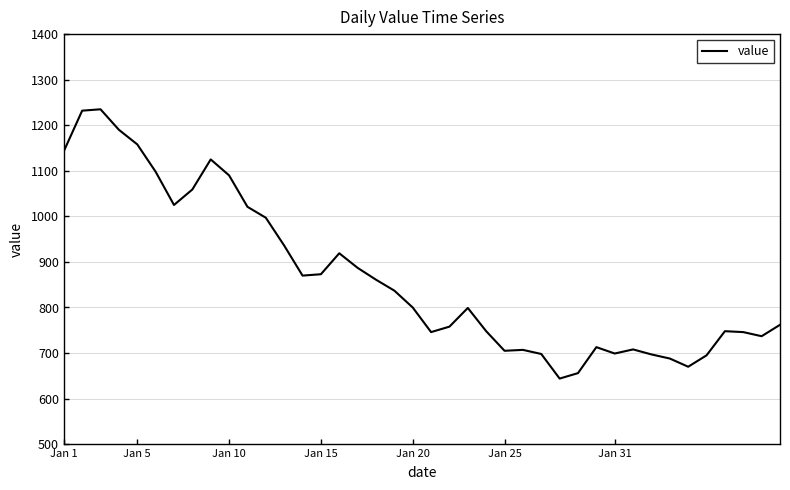

What is the smallest value displayed?

644